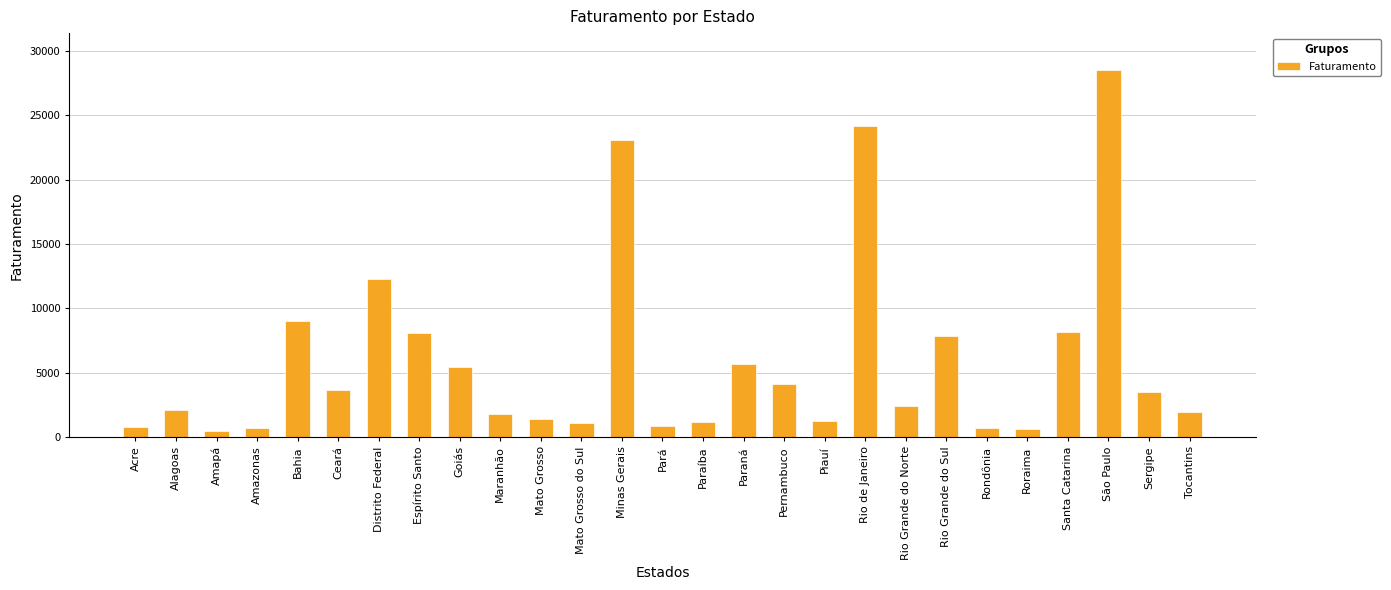

Count the number of categories in the chart.

27